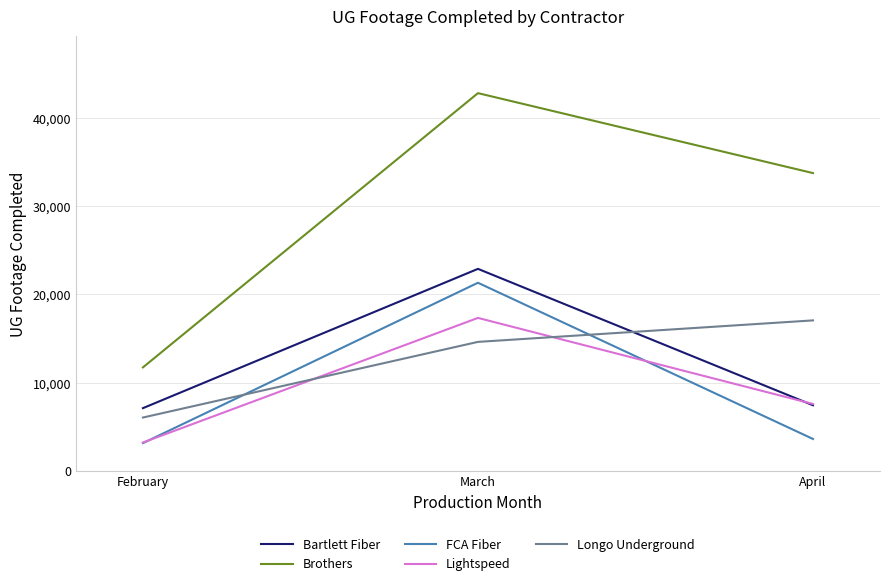

Between February and March, which series saw the biggest shift?

Brothers